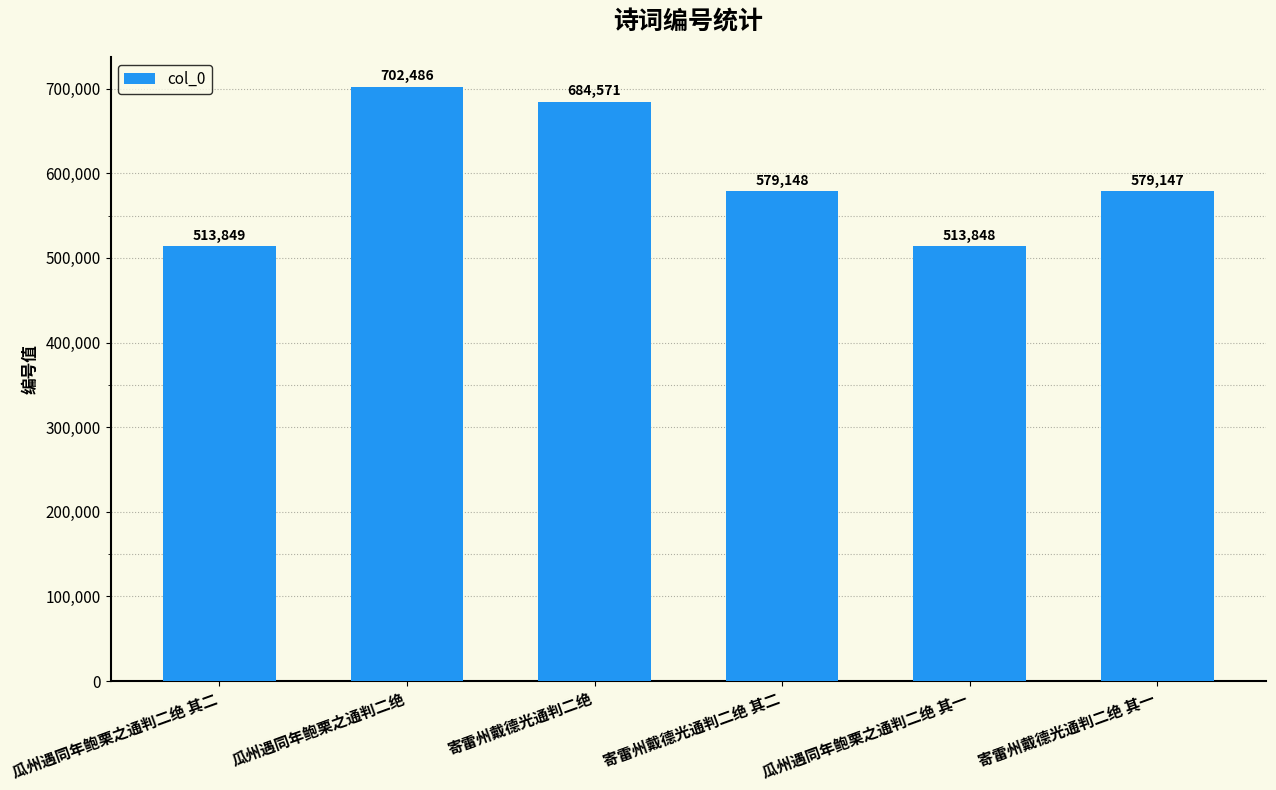

Which label corresponds to the largest value in the chart?

瓜州遇同年鲍栗之通判二绝